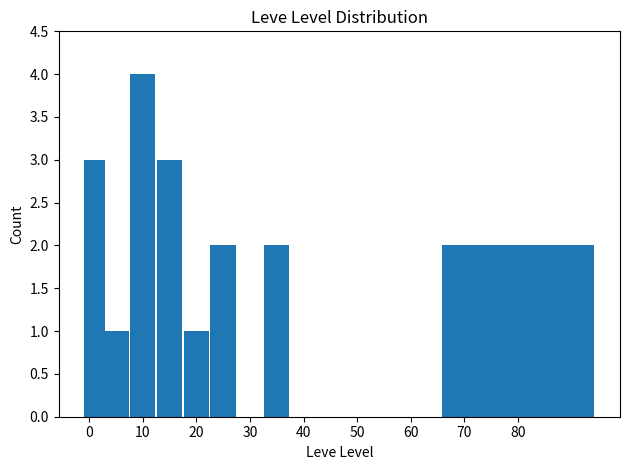

What is the maximum value shown in the chart?

4